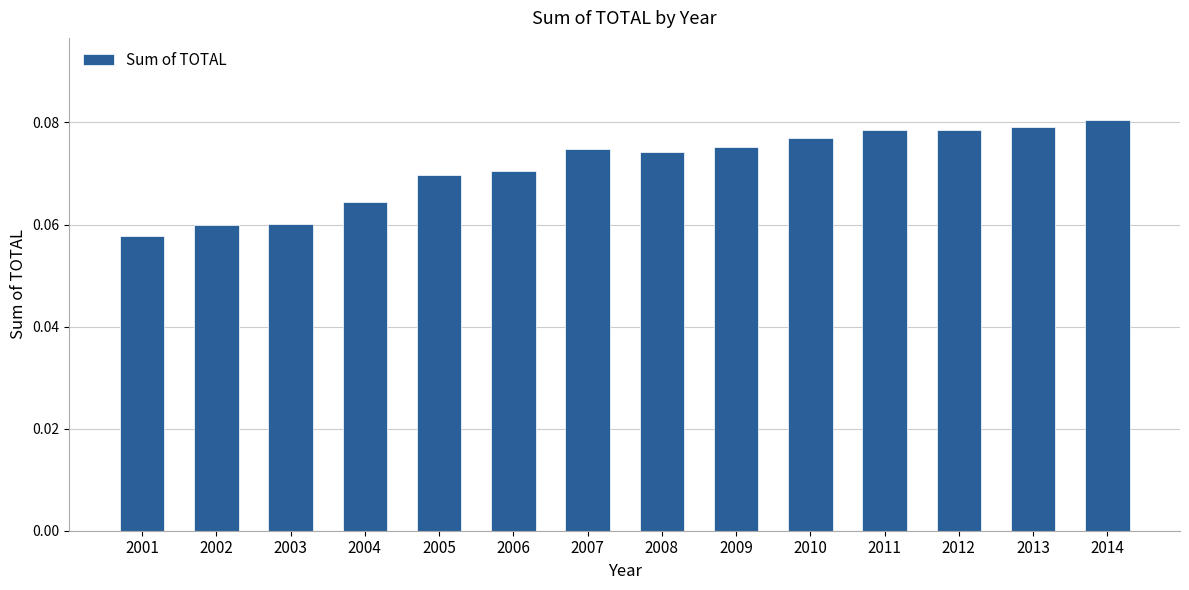

At which category does the chart reach its peak across all series?

2014